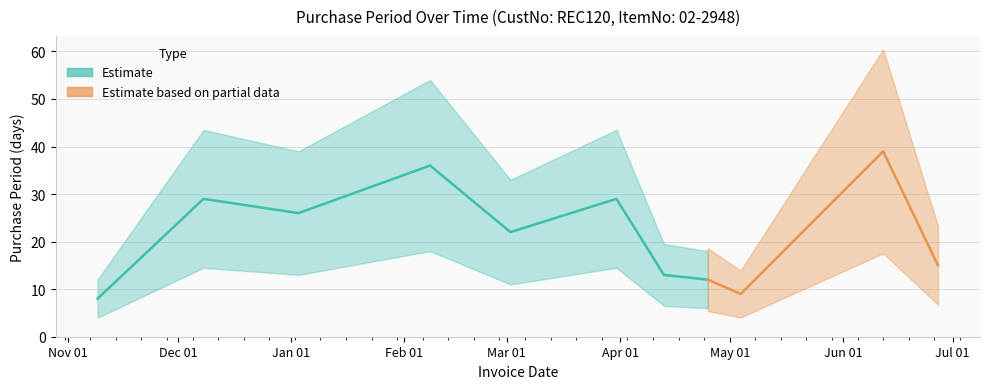

How many points are lower than both their immediate neighbors (excluding endpoints)?

3